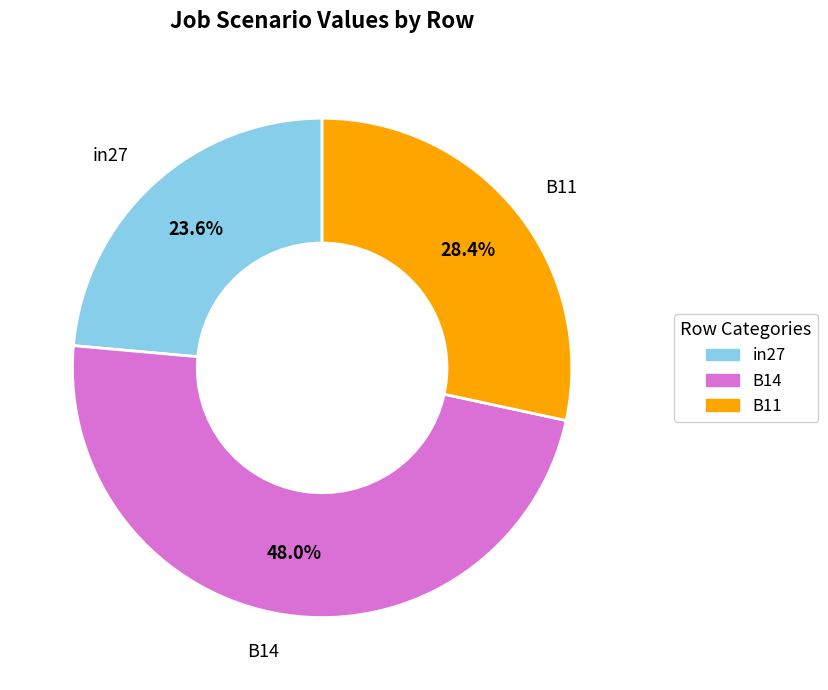

What percentage is the B14 slice, to the nearest percent?

48%